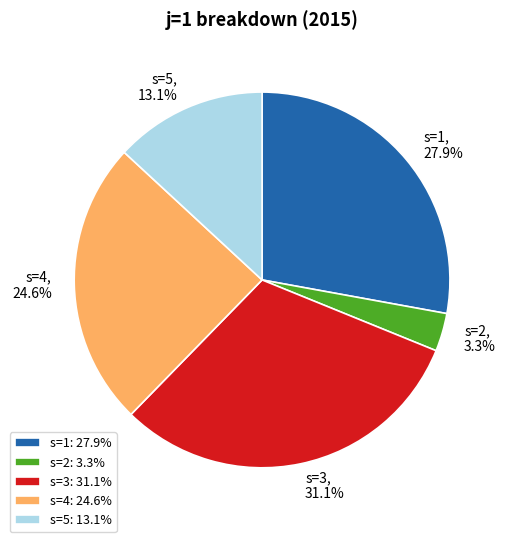

How much of the chart is everything except s=2?

96.7%